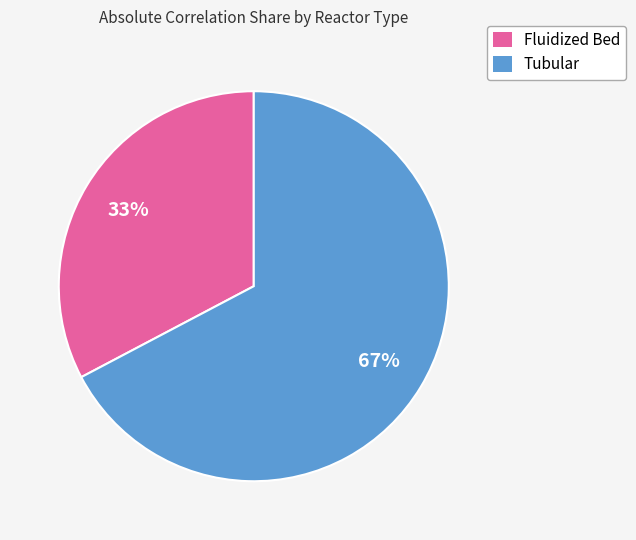

Is there a majority slice in this chart?

Yes